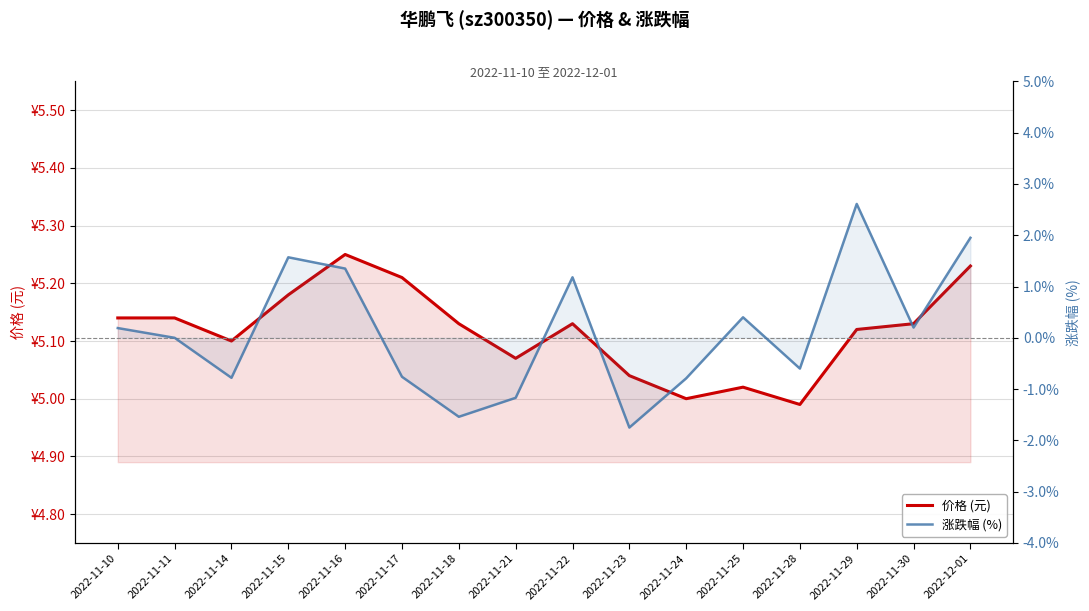

What is the smallest value displayed?

-1.8